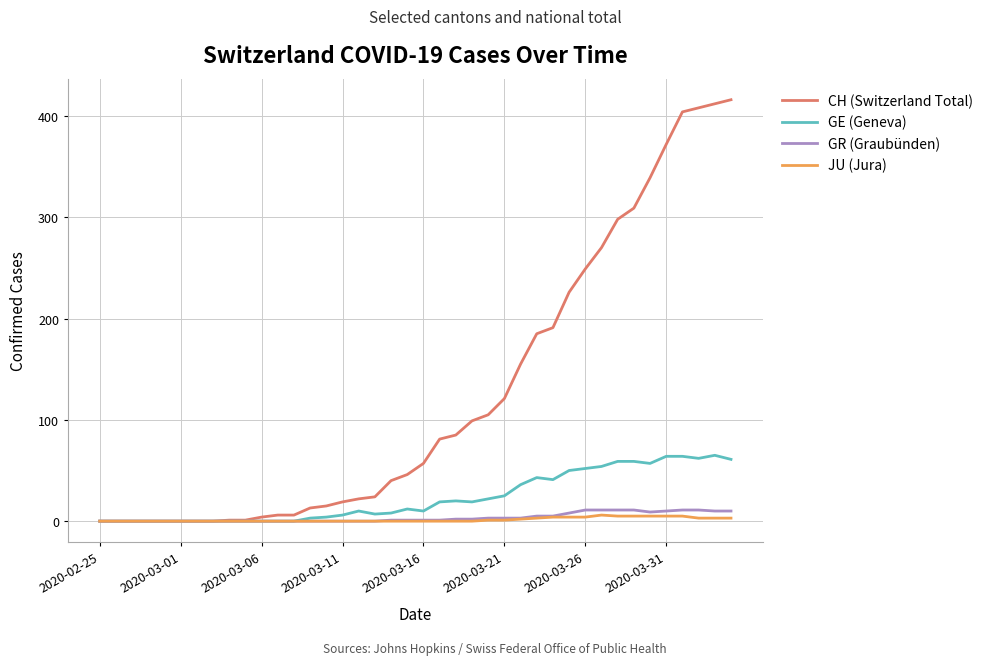

Which series has the largest total across all categories?

CH (Switzerland Total)